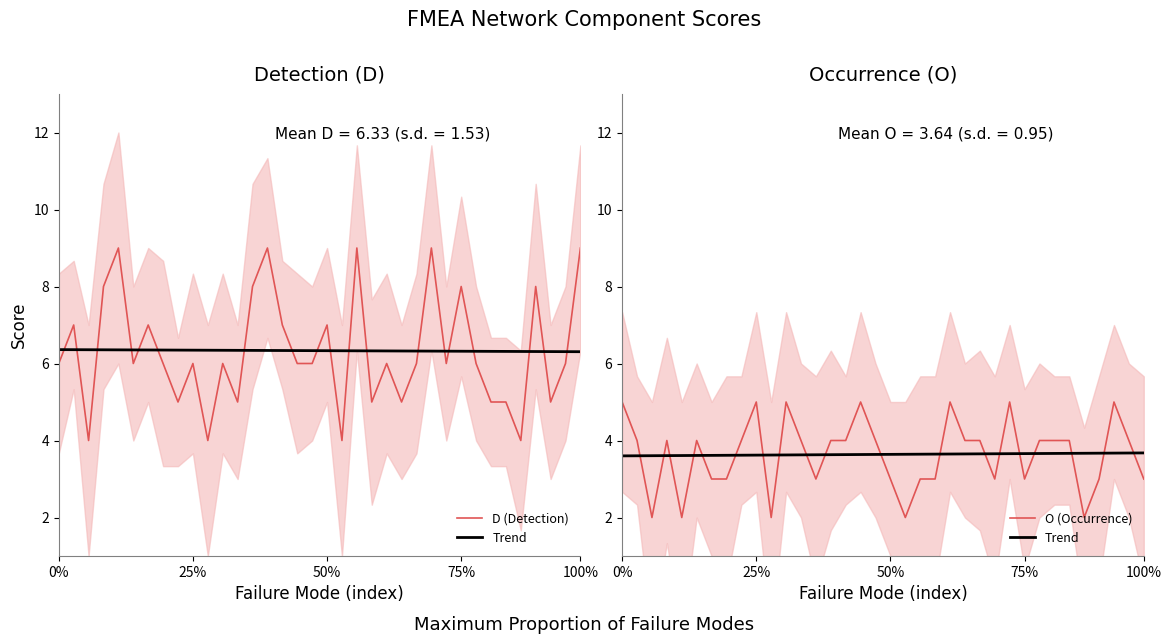

What are all the series names shown in the legend?

D (Detection), Trend, O (Occurrence)